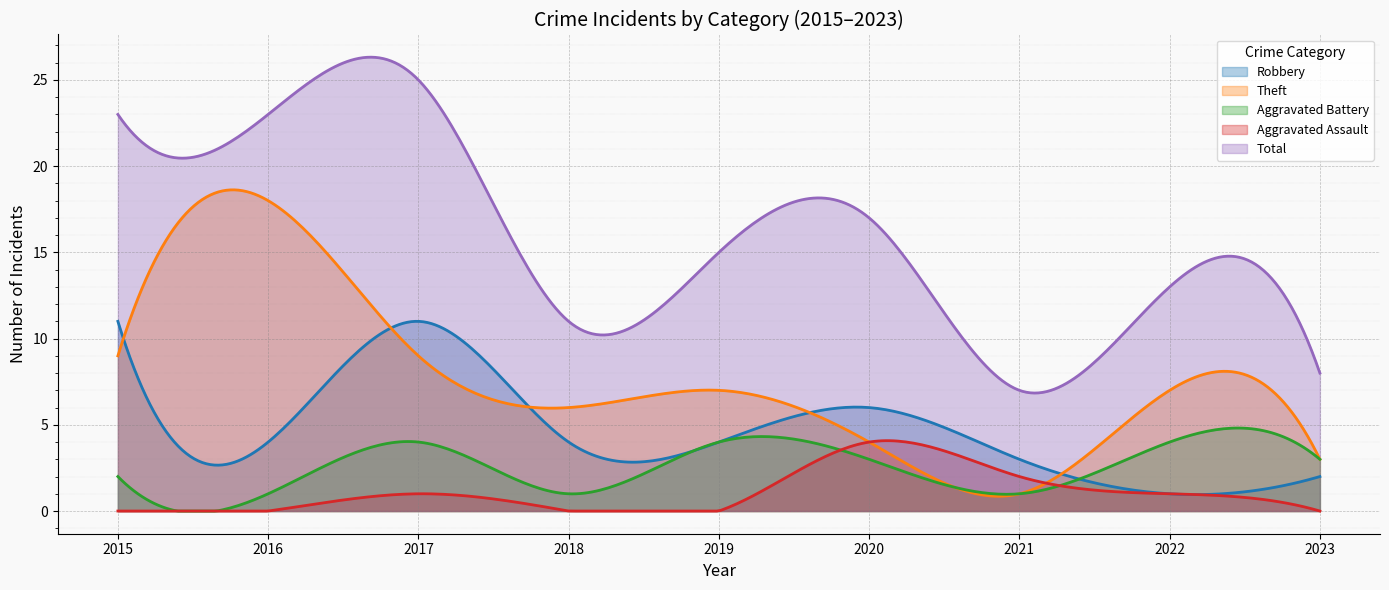

Reading right to left, what are all the values shown in this chart?

Robbery: 2023=2	2022=1	2021=3	2020=6	2019=4	2018=4	2017=11	2016=4	2015=11
Theft: 2023=3	2022=7	2021=1	2020=4	2019=7	2018=6	2017=9	2016=18	2015=9
Aggravated Battery: 2023=3	2022=4	2021=1	2020=3	2019=4	2018=1	2017=4	2016=1	2015=2
Aggravated Assault: 2023=0	2022=1	2021=2	2020=4	2019=0	2018=0	2017=1	2016=0	2015=0
Total: 2023=8	2022=13	2021=7	2020=17	2019=15	2018=11	2017=25	2016=23	2015=23